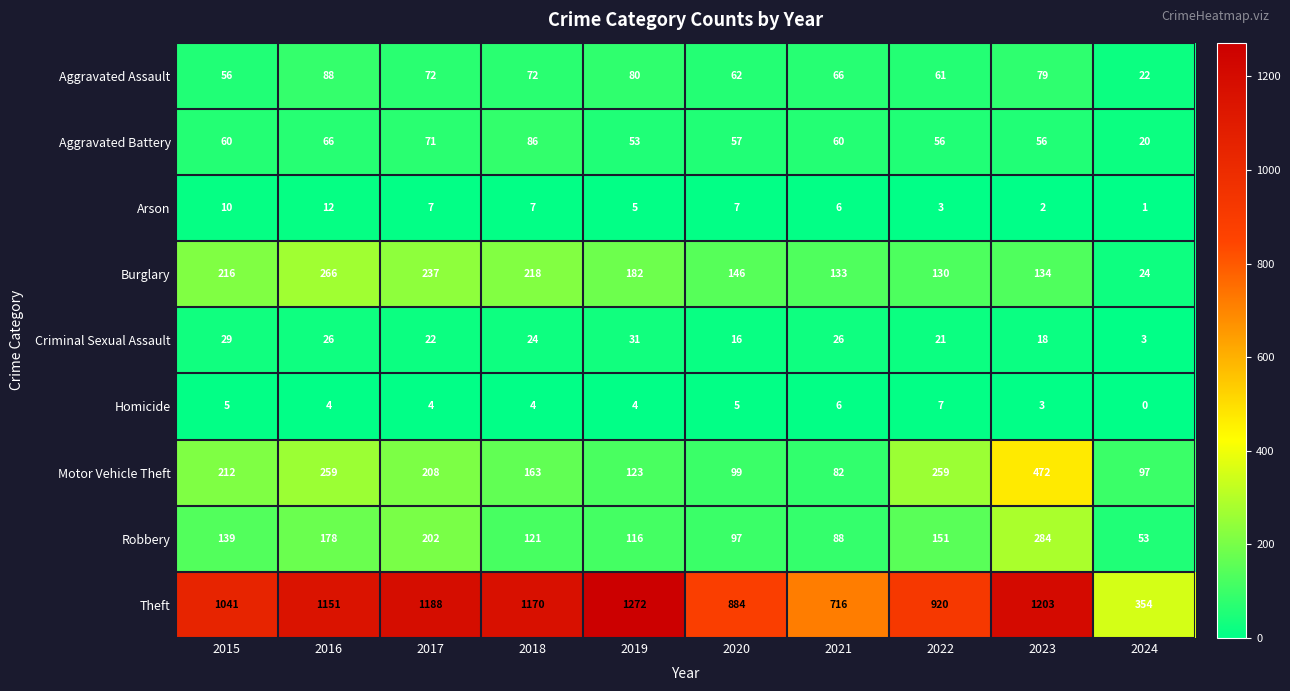

Read the Burglary value at 2015, to the nearest 5.

215